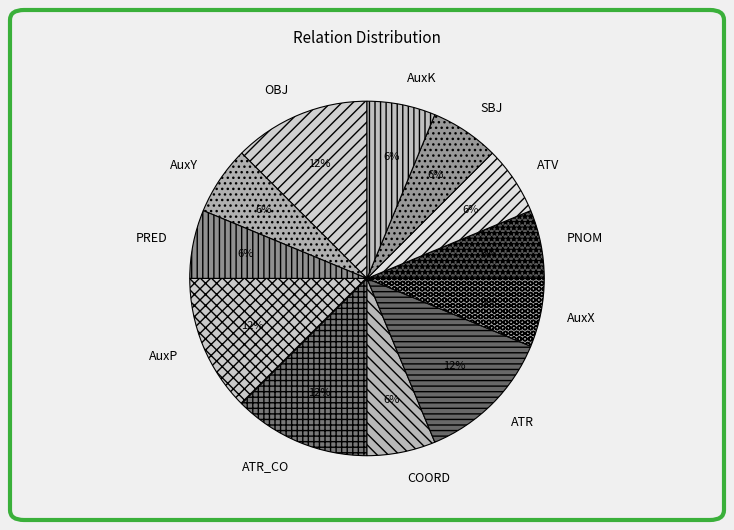

Does AuxK represent more than half of the total?

No